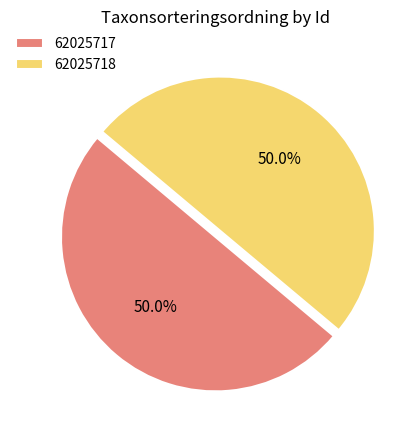

The 62025717 slice represents 50% of the pie. True or false?

True